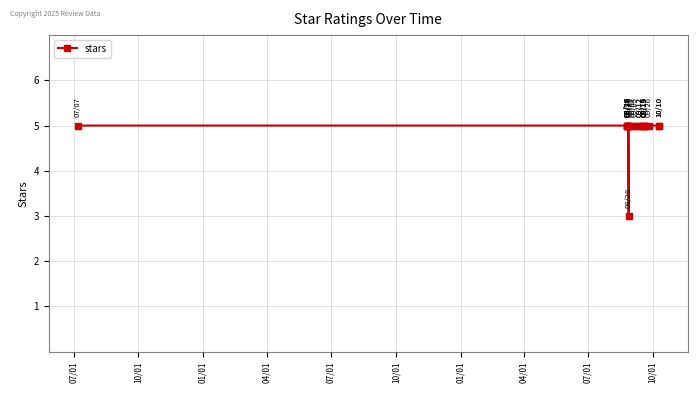

How many lines are shown in the chart?

1